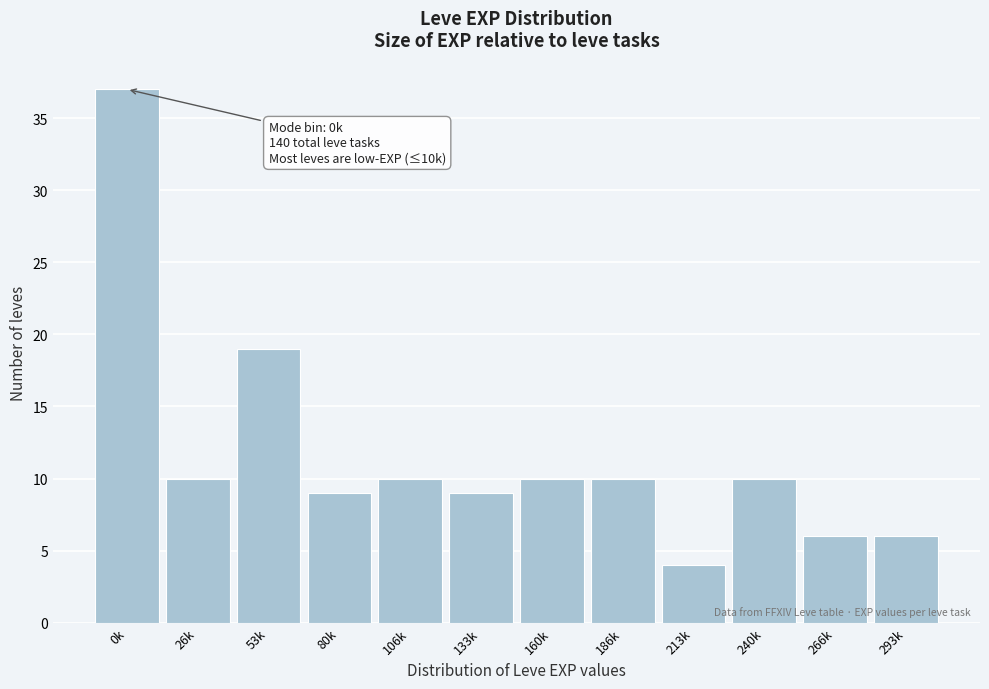

Reading right to left, transcribe all the data shown in this chart.

293k=6	266k=6	240k=10	213k=4	186k=10	160k=10	133k=9	106k=10	80k=9	53k=19	26k=10	0k=37